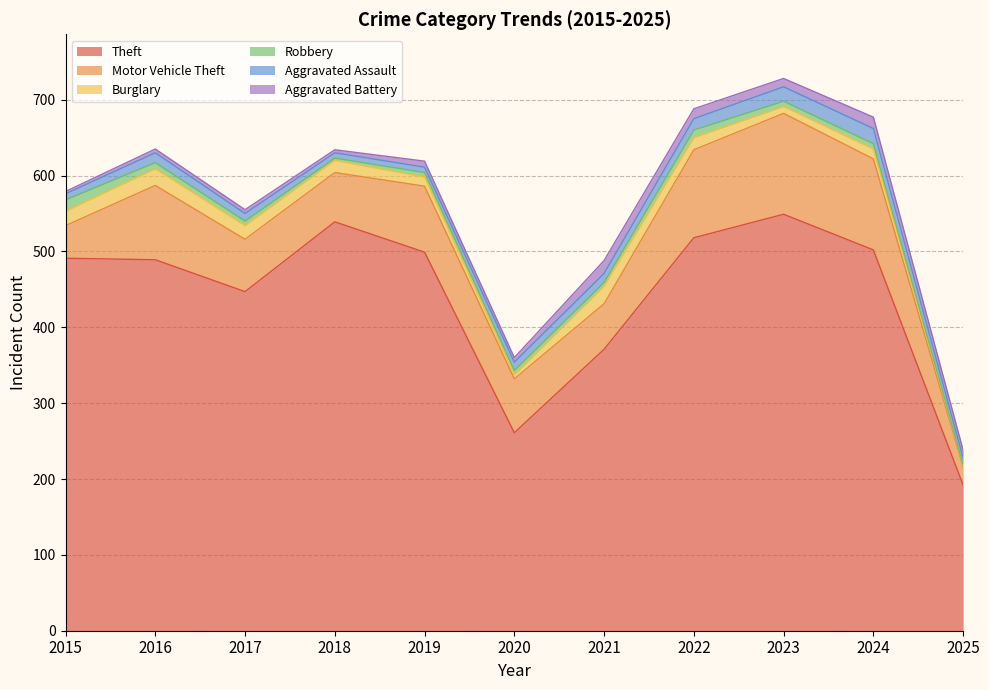

Which series has the largest total across all categories?

Theft